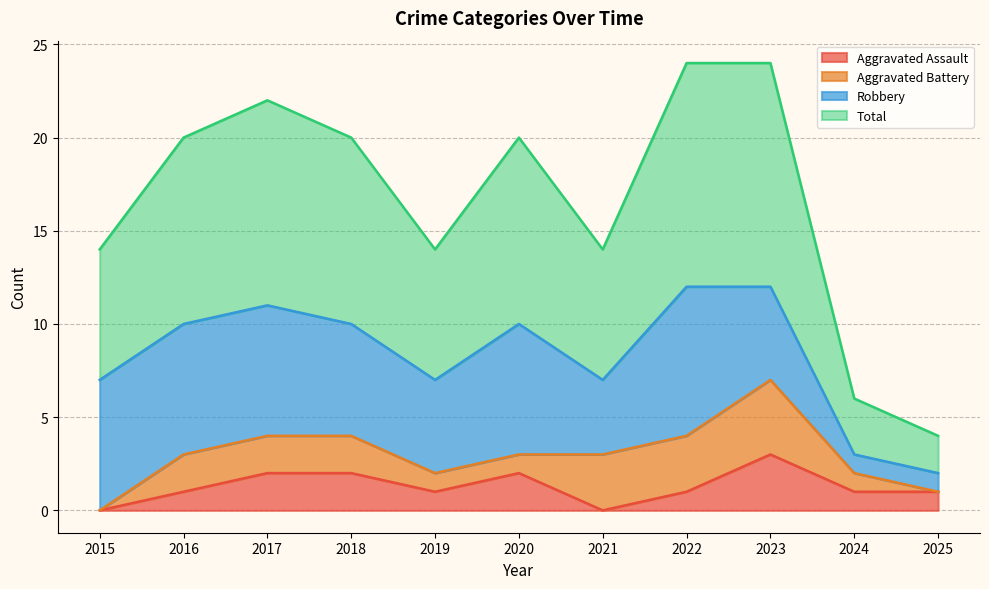

How many values in Aggravated Assault are above zero?

9